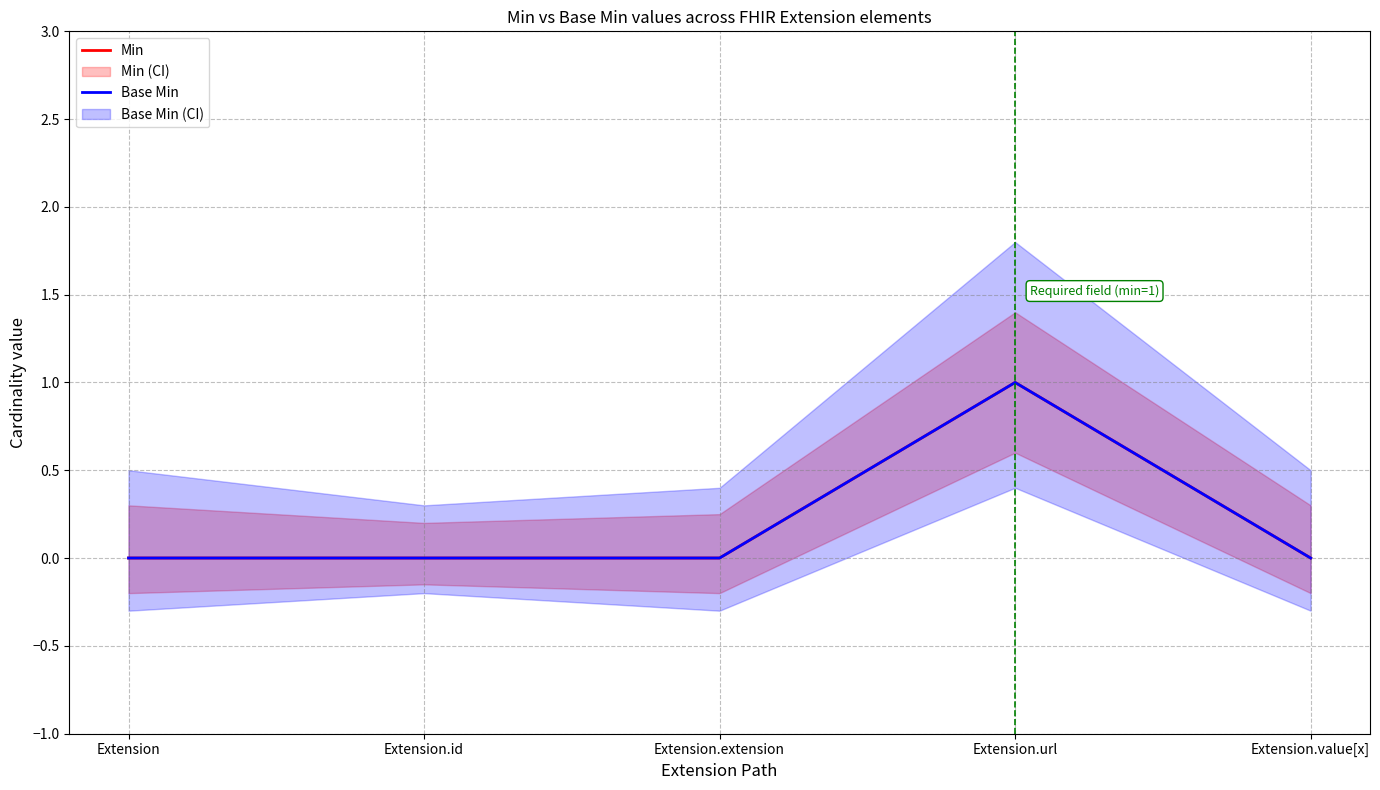

In Base Min, how many points are higher than both neighbors (excluding endpoints)?

1